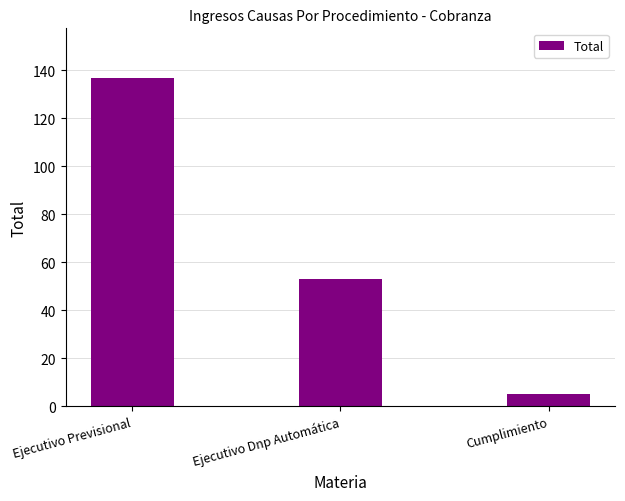

Rank the categories by value from lowest to highest.

Cumplimiento, Ejecutivo Dnp Automática, Ejecutivo Previsional